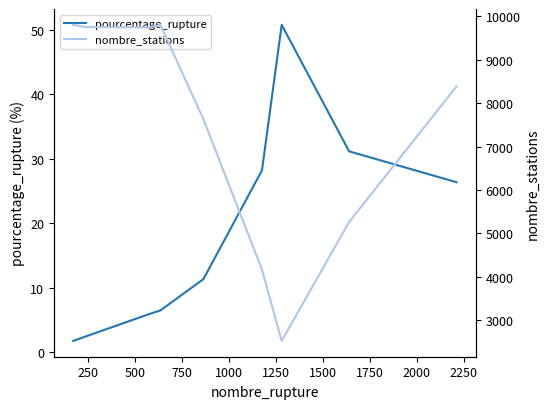

How many interior local valleys does the nombre_stations series have?

2